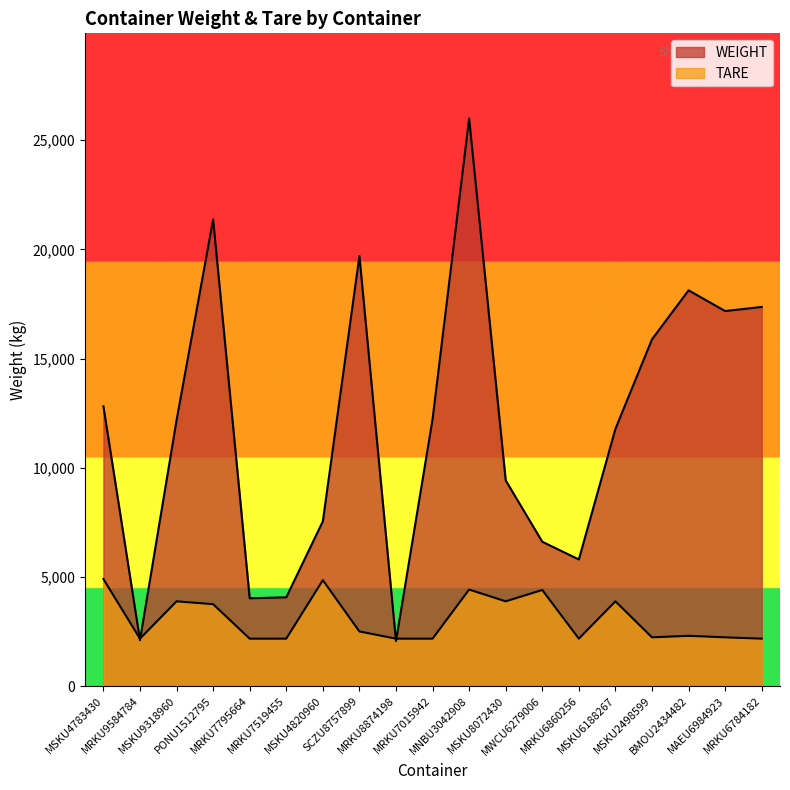

Reading left to right, extract all data points from this chart.

WEIGHT: MSKU4783430=12815.0	MRKU9584784=2100.6	MSKU9318960=12175.0	PONU1512795=21376.0	MRKU7795664=4020.0	MRKU7519455=4064.0	MSKU4820960=7545.0	SCZU8757899=19700.0	MRKU8874198=2058.1	MRKU7015942=12225.0	MNBU3042908=26000.0	MSKU8072430=9419.8	MWCU6279006=6609.2	MRKU6860256=5798.2	MSKU6188267=11780.0	MSKU2498599=15882.9	BMOU2434482=18126.0	MAEU6984923=17178.0	MRKU6784182=17365.0
TARE: MSKU4783430=4900.0	MRKU9584784=2170.0	MSKU9318960=3880.0	PONU1512795=3750.0	MRKU7795664=2170.0	MRKU7519455=2170.0	MSKU4820960=4850.0	SCZU8757899=2500.0	MRKU8874198=2170.0	MRKU7015942=2170.0	MNBU3042908=4420.0	MSKU8072430=3880.0	MWCU6279006=4400.0	MRKU6860256=2170.0	MSKU6188267=3880.0	MSKU2498599=2230.0	BMOU2434482=2300.0	MAEU6984923=2230.0	MRKU6784182=2170.0